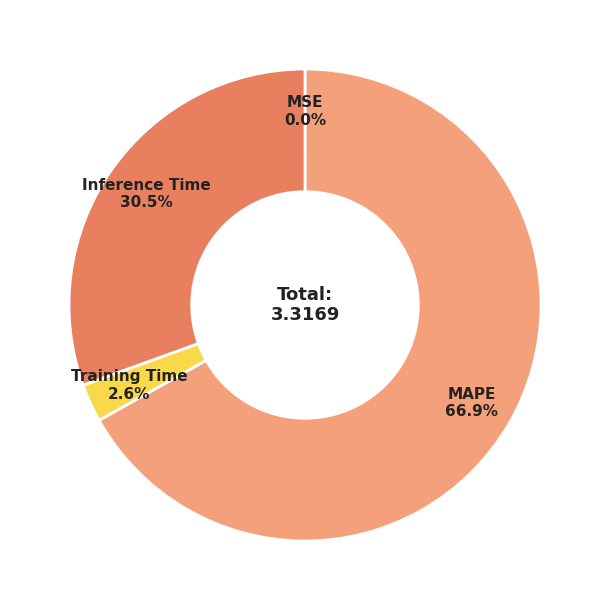

What percentage is the MAPE slice, to the nearest percent?

67%